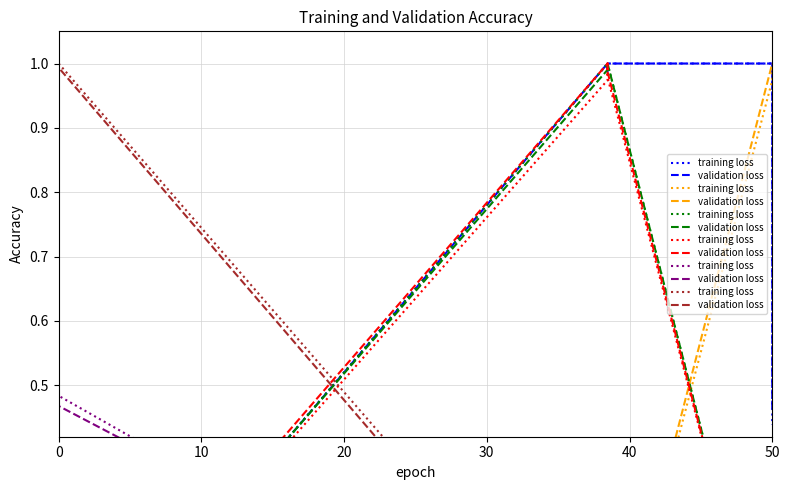

Which series ends up on top after the final intersection of training loss and validation loss?

validation loss